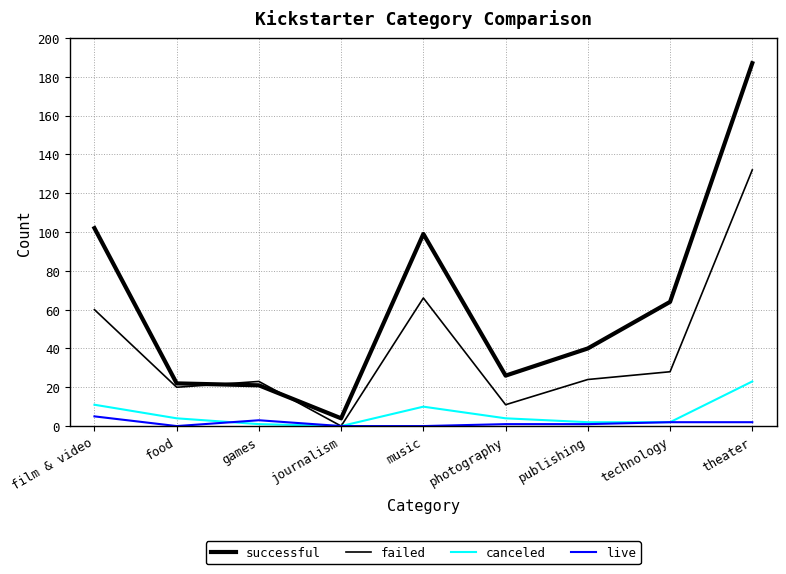

How many lines are shown in the chart?

4